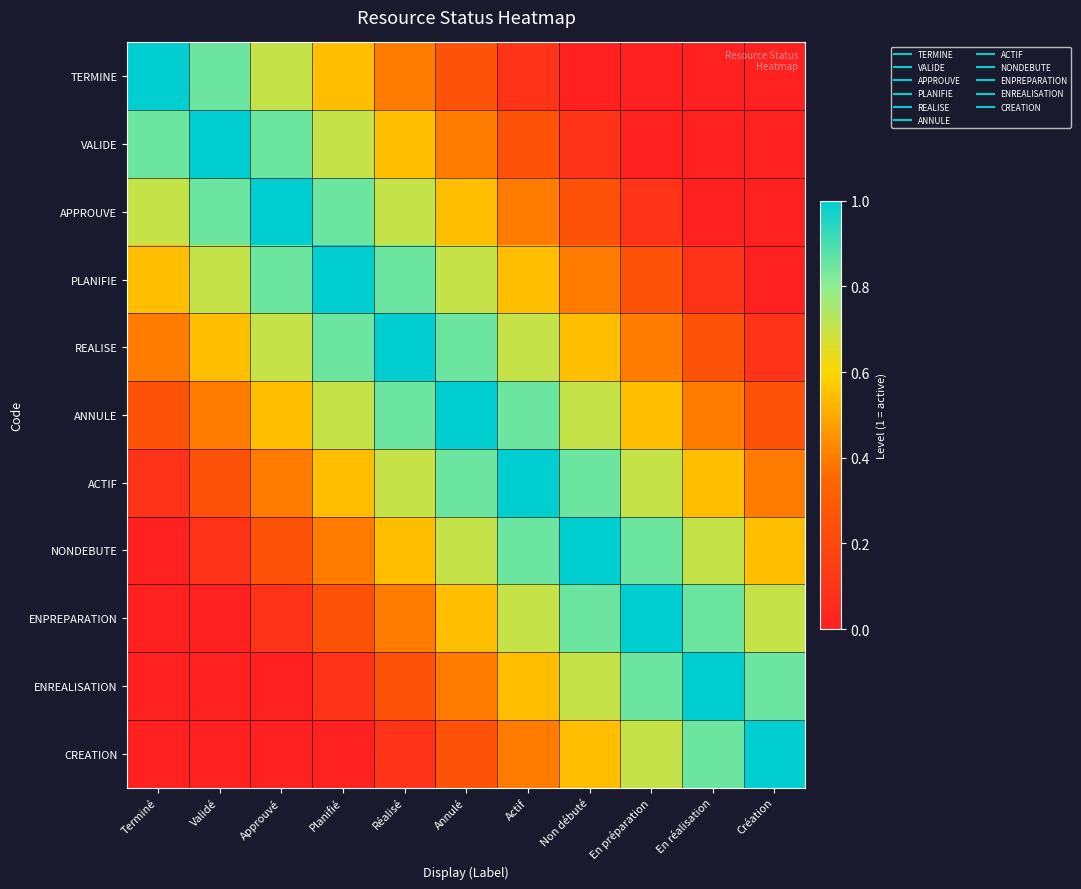

Reading left to right, what are all the values shown in this chart?

TERMINE: Terminé=1.0	Validé=0.8	Approuvé=0.7	Planifié=0.6	Réalisé=0.4	Annulé=0.2	Actif=0.1	Non débuté=0.0	En préparation=0.0	En réalisation=0.0	Création=0.0
VALIDE: Terminé=0.8	Validé=1.0	Approuvé=0.8	Planifié=0.7	Réalisé=0.6	Annulé=0.4	Actif=0.2	Non débuté=0.1	En préparation=0.0	En réalisation=0.0	Création=0.0
APPROUVE: Terminé=0.7	Validé=0.8	Approuvé=1.0	Planifié=0.8	Réalisé=0.7	Annulé=0.6	Actif=0.4	Non débuté=0.2	En préparation=0.1	En réalisation=0.0	Création=0.0
PLANIFIE: Terminé=0.6	Validé=0.7	Approuvé=0.8	Planifié=1.0	Réalisé=0.8	Annulé=0.7	Actif=0.6	Non débuté=0.4	En préparation=0.2	En réalisation=0.1	Création=0.0
REALISE: Terminé=0.4	Validé=0.6	Approuvé=0.7	Planifié=0.8	Réalisé=1.0	Annulé=0.8	Actif=0.7	Non débuté=0.6	En préparation=0.4	En réalisation=0.2	Création=0.1
ANNULE: Terminé=0.2	Validé=0.4	Approuvé=0.6	Planifié=0.7	Réalisé=0.8	Annulé=1.0	Actif=0.8	Non débuté=0.7	En préparation=0.6	En réalisation=0.4	Création=0.2
ACTIF: Terminé=0.1	Validé=0.2	Approuvé=0.4	Planifié=0.6	Réalisé=0.7	Annulé=0.8	Actif=1.0	Non débuté=0.8	En préparation=0.7	En réalisation=0.6	Création=0.4
NONDEBUTE: Terminé=0.0	Validé=0.1	Approuvé=0.2	Planifié=0.4	Réalisé=0.6	Annulé=0.7	Actif=0.8	Non débuté=1.0	En préparation=0.8	En réalisation=0.7	Création=0.6
ENPREPARATION: Terminé=0.0	Validé=0.0	Approuvé=0.1	Planifié=0.2	Réalisé=0.4	Annulé=0.6	Actif=0.7	Non débuté=0.8	En préparation=1.0	En réalisation=0.8	Création=0.7
ENREALISATION: Terminé=0.0	Validé=0.0	Approuvé=0.0	Planifié=0.1	Réalisé=0.2	Annulé=0.4	Actif=0.6	Non débuté=0.7	En préparation=0.8	En réalisation=1.0	Création=0.8
CREATION: Terminé=0.0	Validé=0.0	Approuvé=0.0	Planifié=0.0	Réalisé=0.1	Annulé=0.2	Actif=0.4	Non débuté=0.6	En préparation=0.7	En réalisation=0.8	Création=1.0